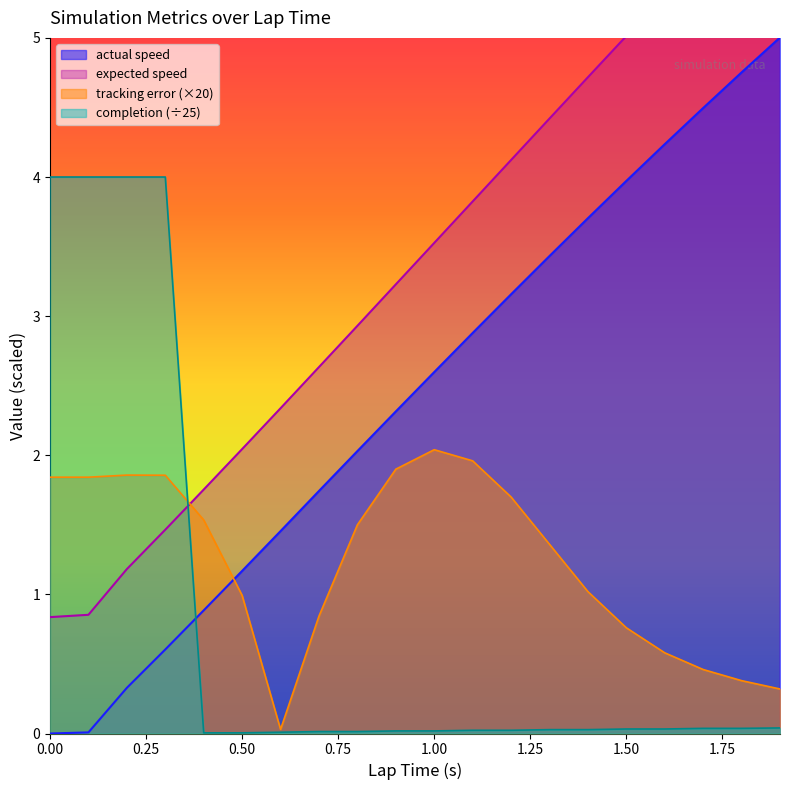

How many times do completion and actual speed cross each other?

1